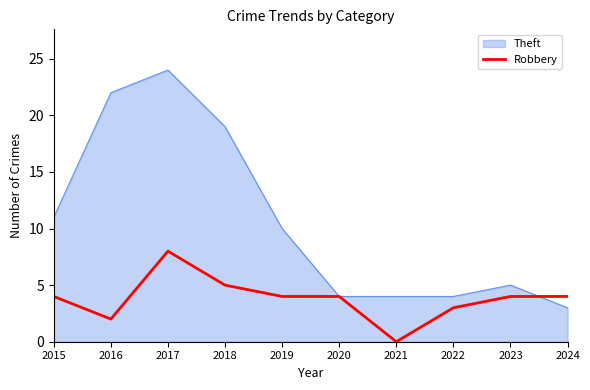

List the series in order of their peak value, highest first.

Theft, Robbery